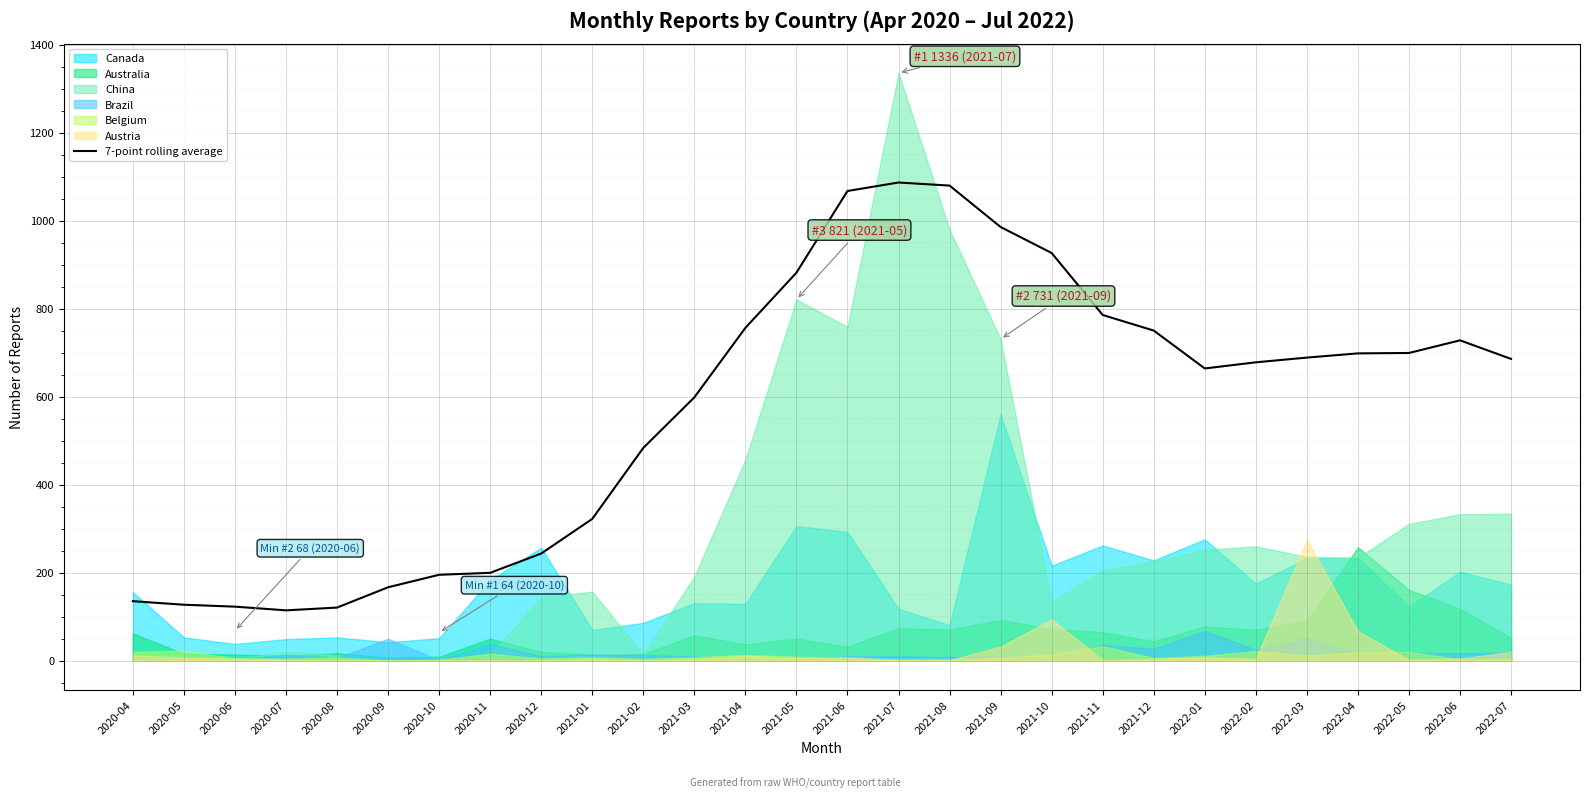

What is the label of the 4th point from the left?

2020-07